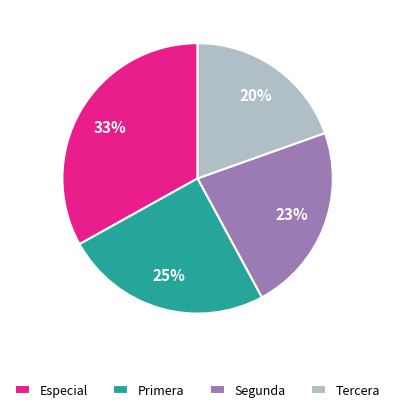

To the nearest percent, what is the average slice percentage?

25%